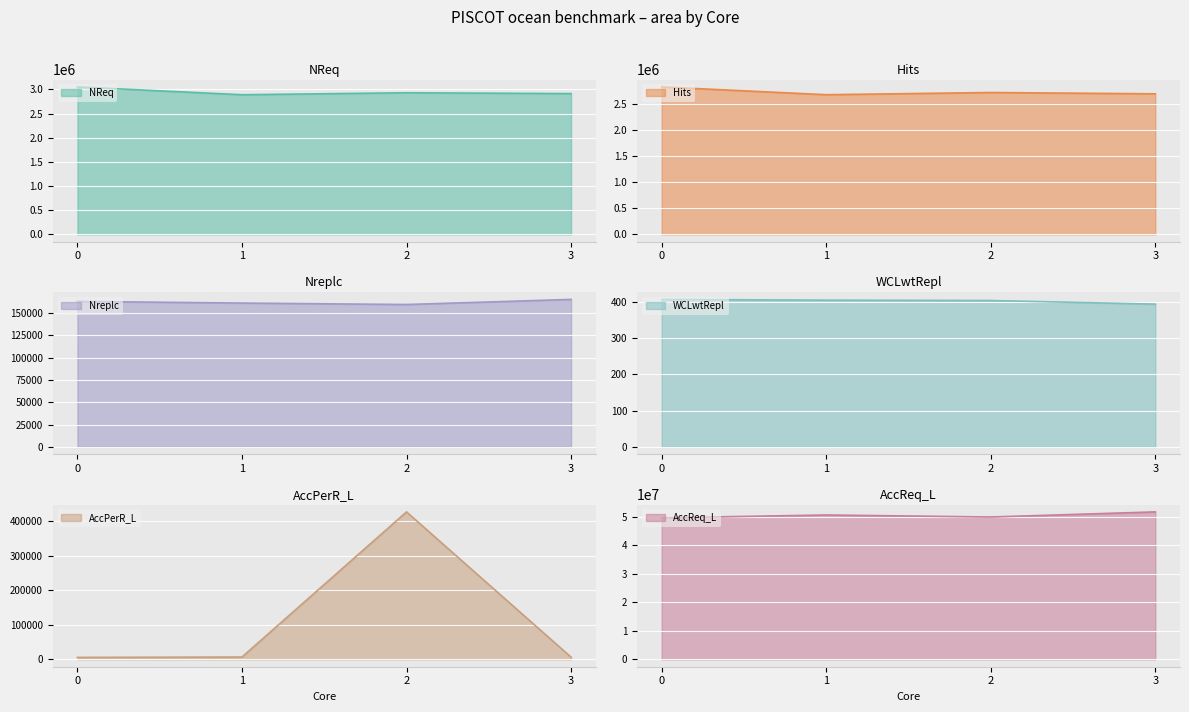

Is the value of WCLwtRepl at 0 greater than the value of AccReq_L at 0?

No